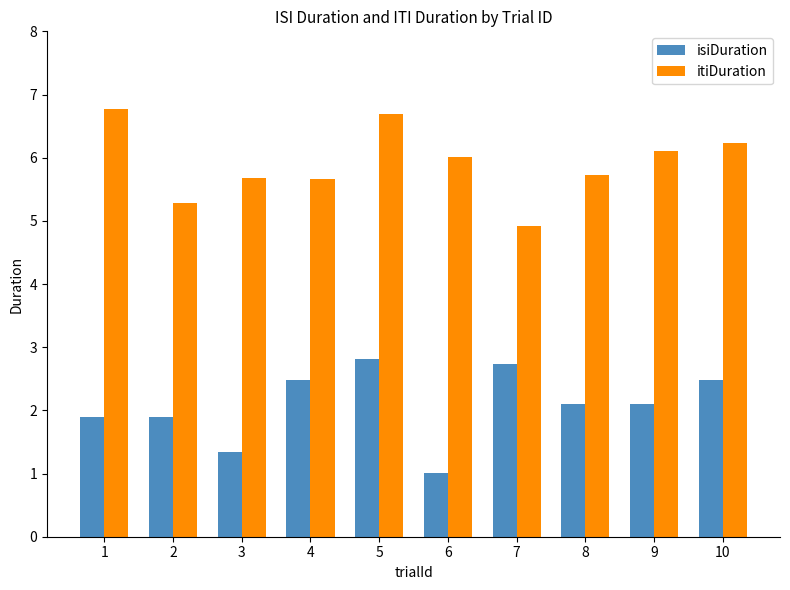

Reading left to right, list all the values displayed in this chart.

isiDuration: 1=1.9	2=1.9	3=1.3	4=2.5	5=2.8	6=1.0	7=2.7	8=2.1	9=2.1	10=2.5
itiDuration: 1=6.8	2=5.3	3=5.7	4=5.7	5=6.7	6=6.0	7=4.9	8=5.7	9=6.1	10=6.2